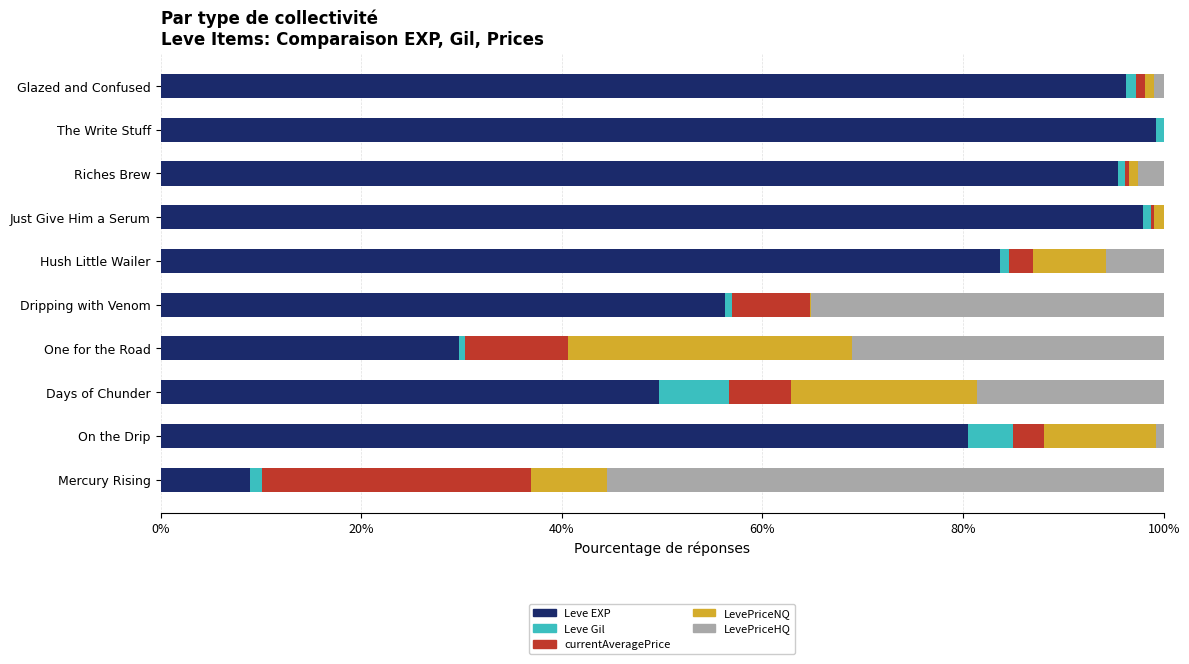

What is the total value across all series at Days of Chunder?

100.0